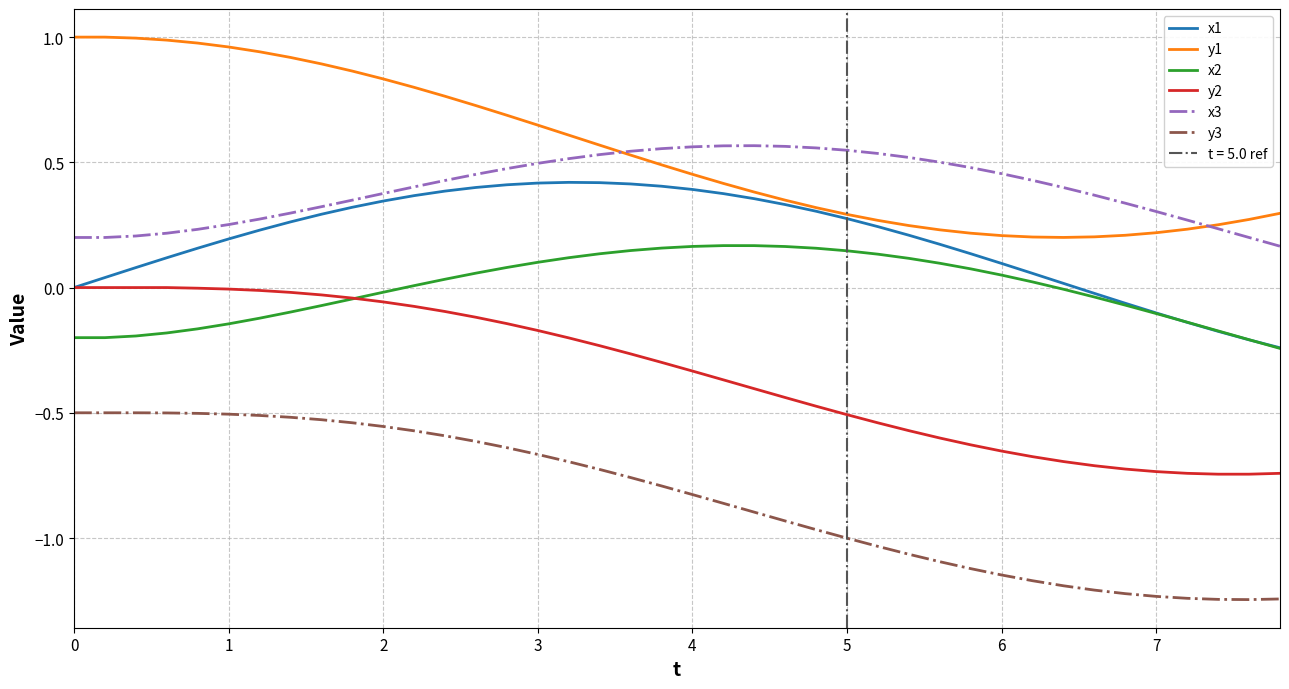

What is the value of the x3 point at the 2nd from the left?

0.2